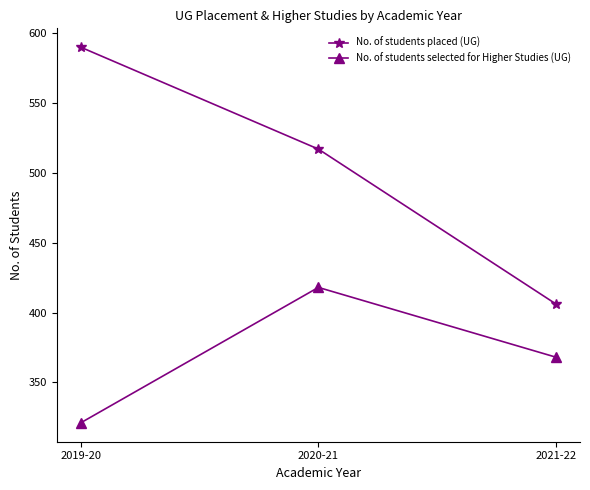

What value does the No. of students placed (UG) series have at 2021-22, to the nearest 5?

405